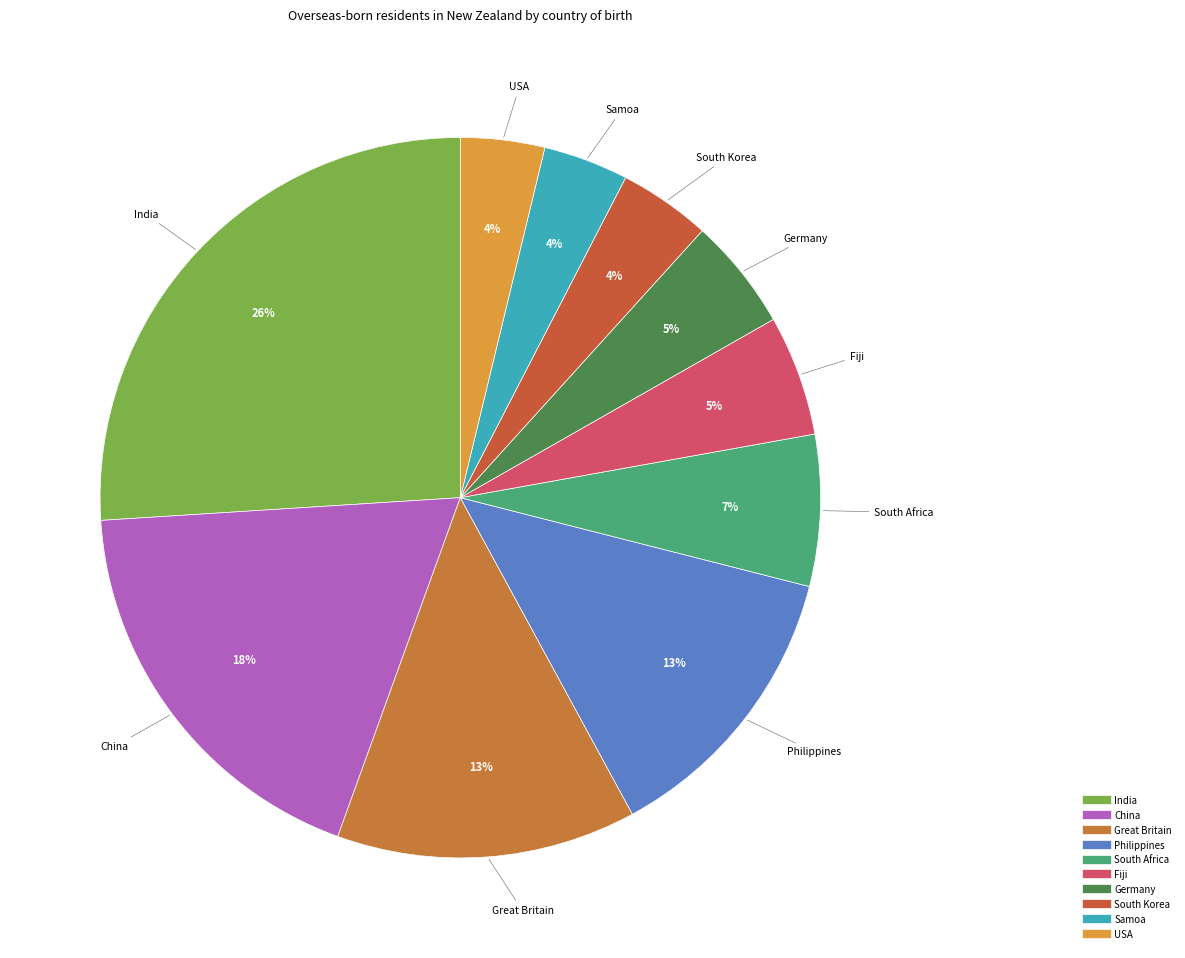

How many slices are in this pie chart?

10